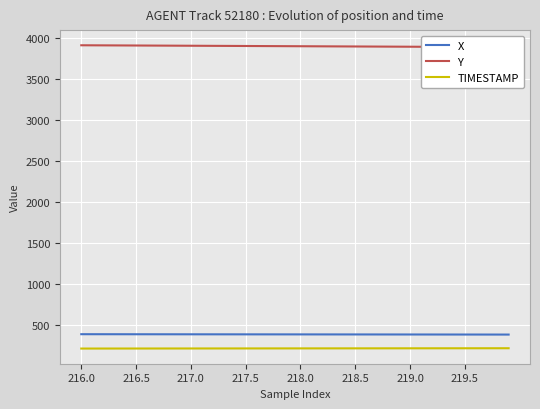

True or false: X has more than 0 points higher than both neighbors.

False